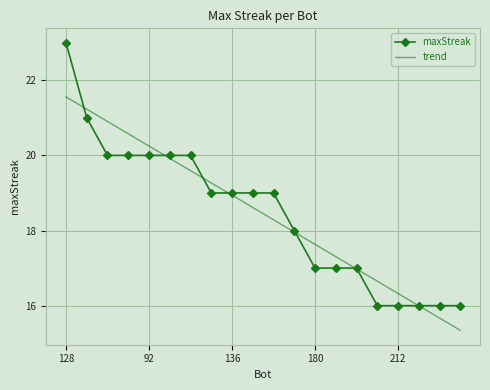

True or false: trend has more than 0 interior local peaks.

False